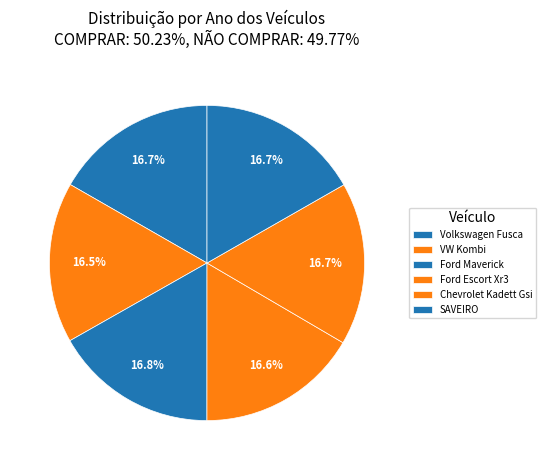

What is the total percentage of Volkswagen Fusca and Chevrolet Kadett Gsi?

33.4%